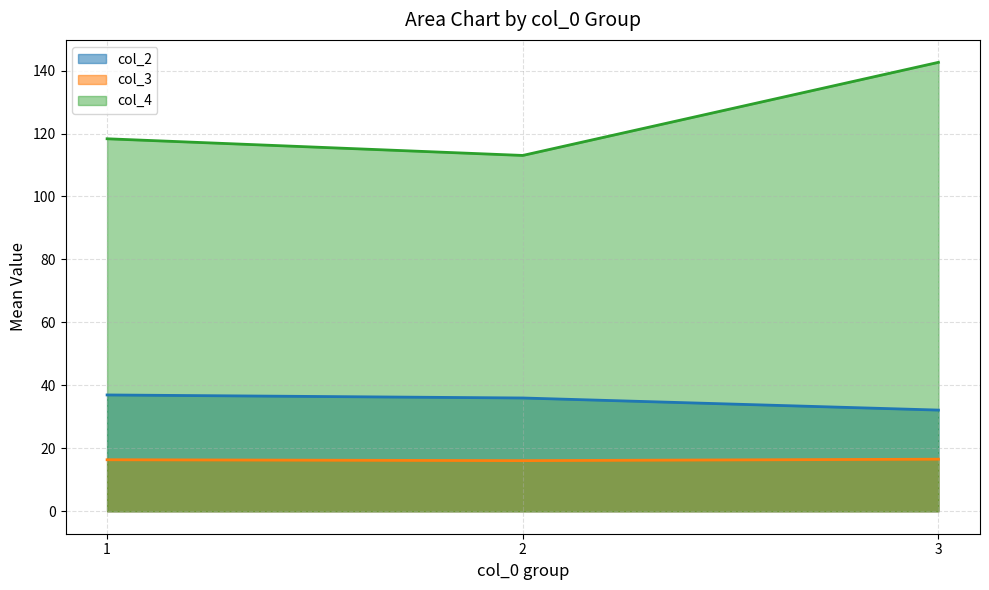

How many distinct data groups are displayed?

3